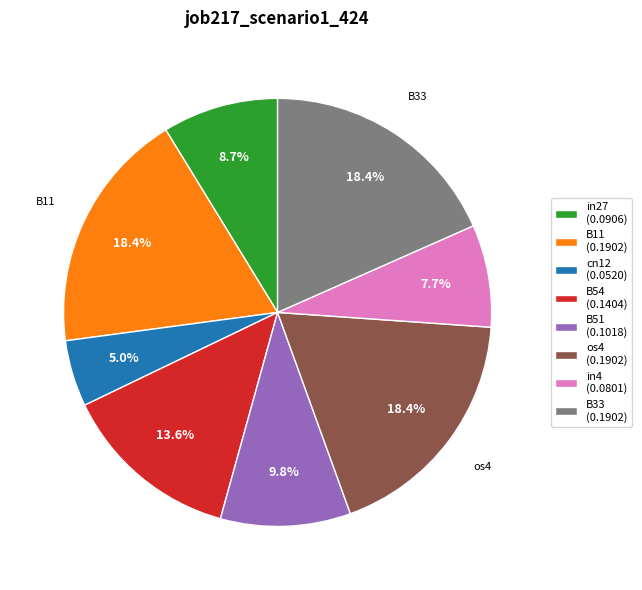

What percentage is the B54 slice, to the nearest percent?

14%